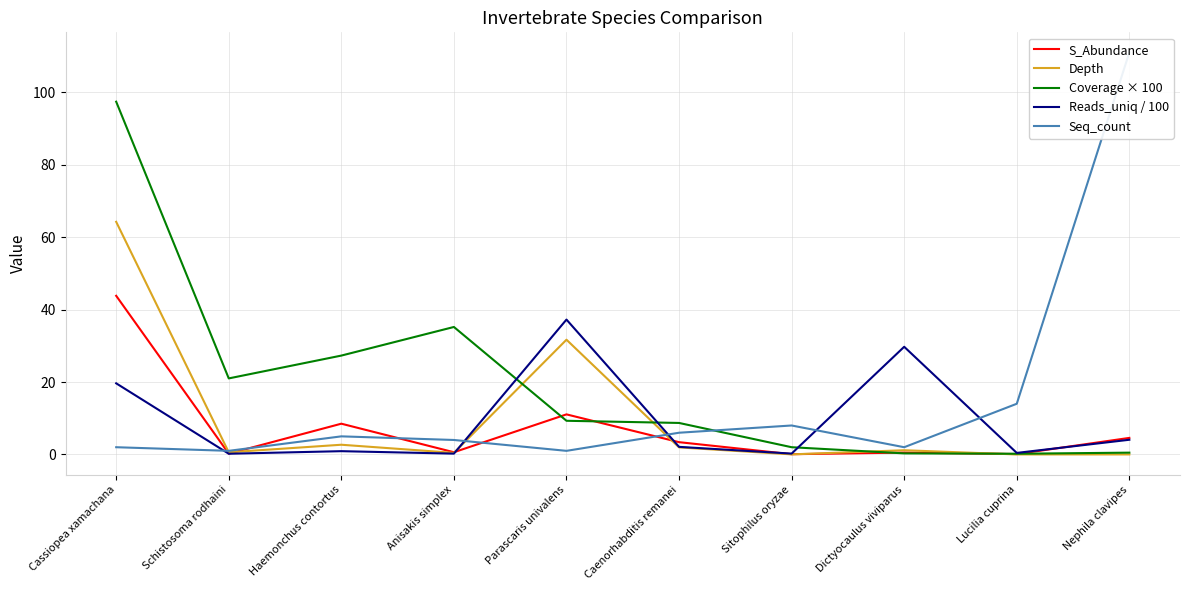

What is the label of the 2nd point from the left?

Schistosoma rodhaini